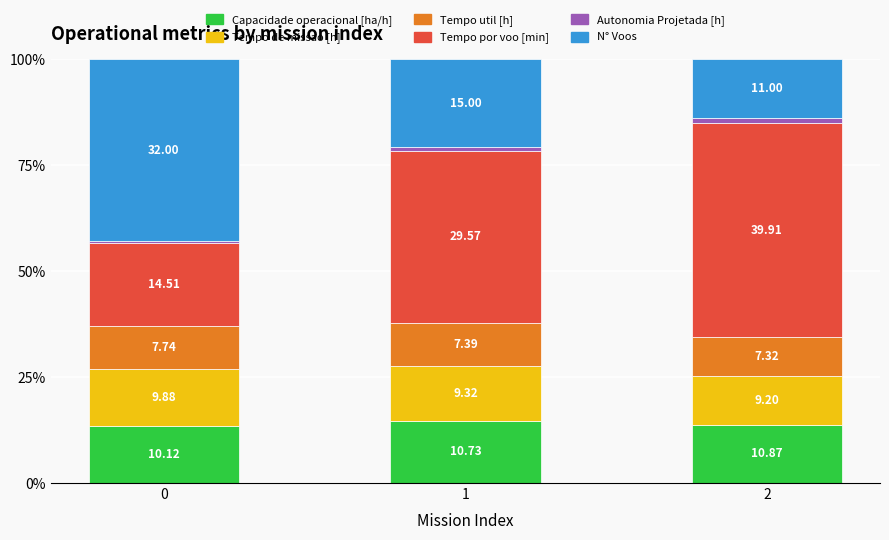

True or false: Tempo util [h] has a value of 10.4 at 0.

True